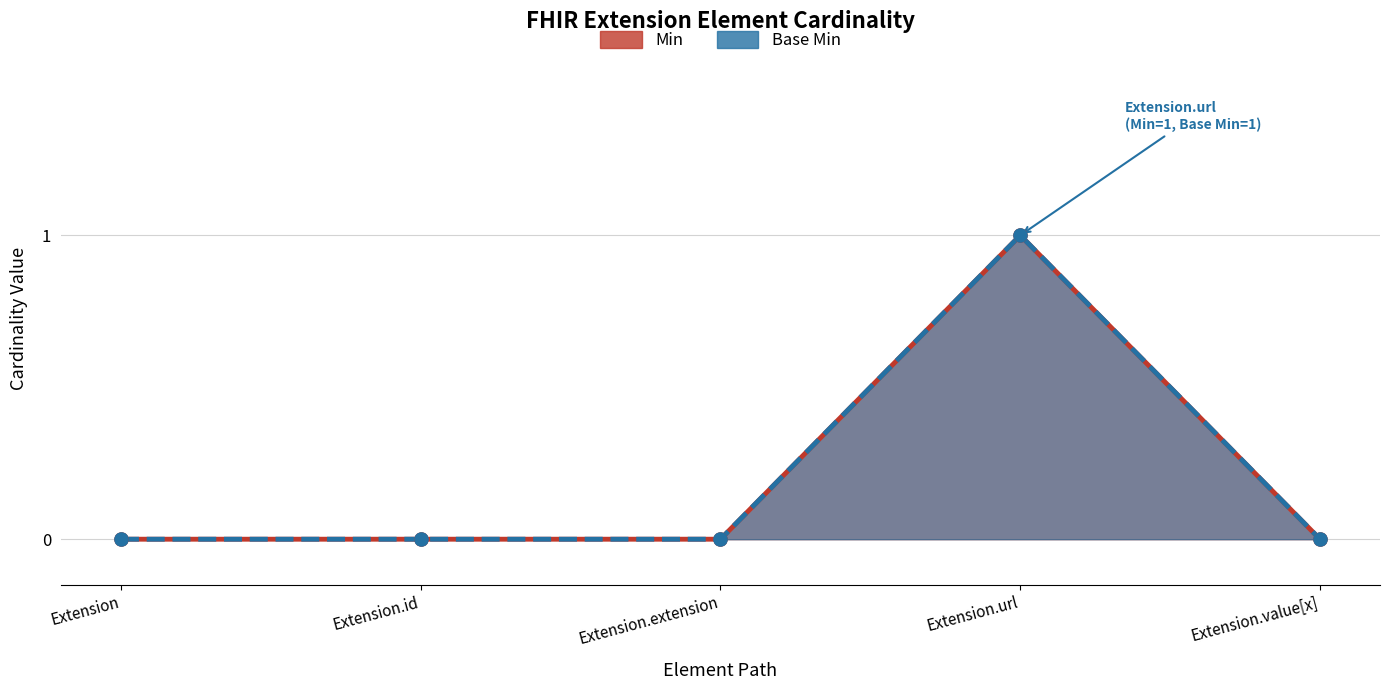

Which series contains the lowest Y value?

Min